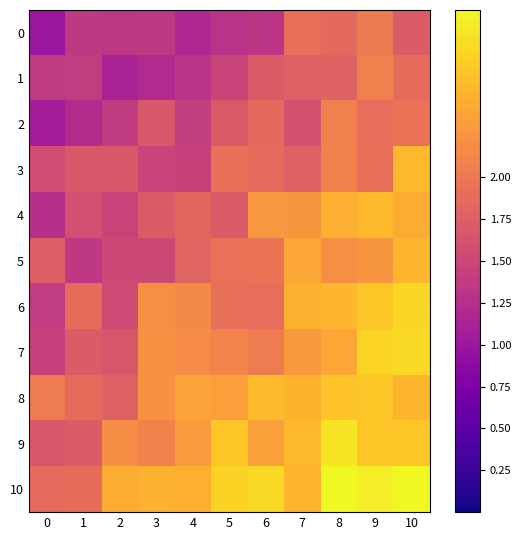

At which category does the chart reach its peak across all series?

8